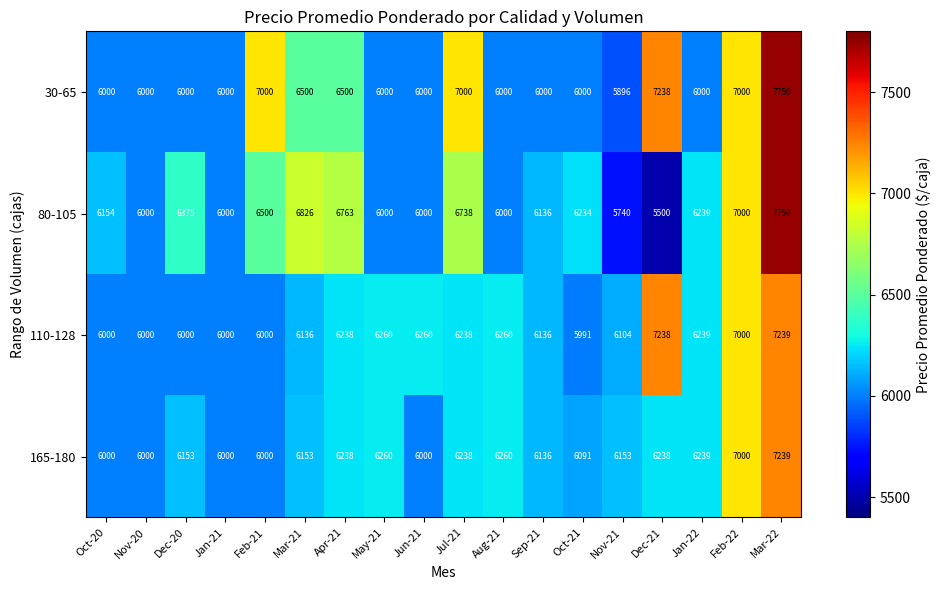

At Nov-21, list the series in order from smallest to largest.

80-105, 30-65, 110-128, 165-180